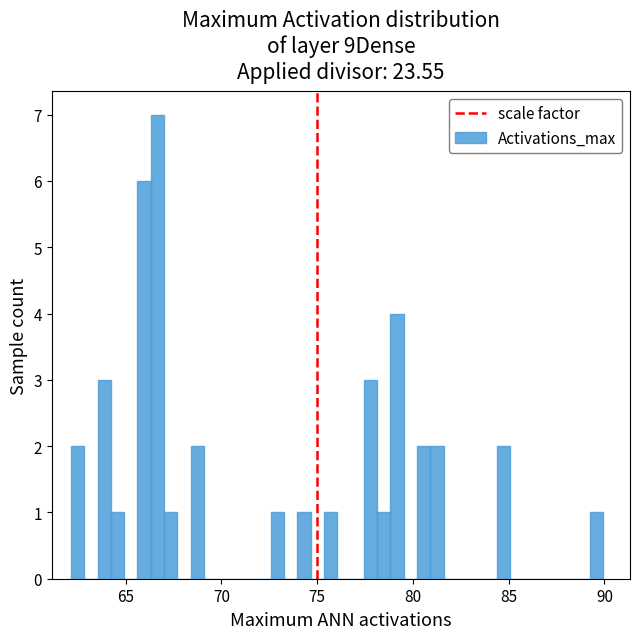

Around what value on the x-axis is the tallest bar? Give the approximate position of its centre, as read against the axis.

66.5